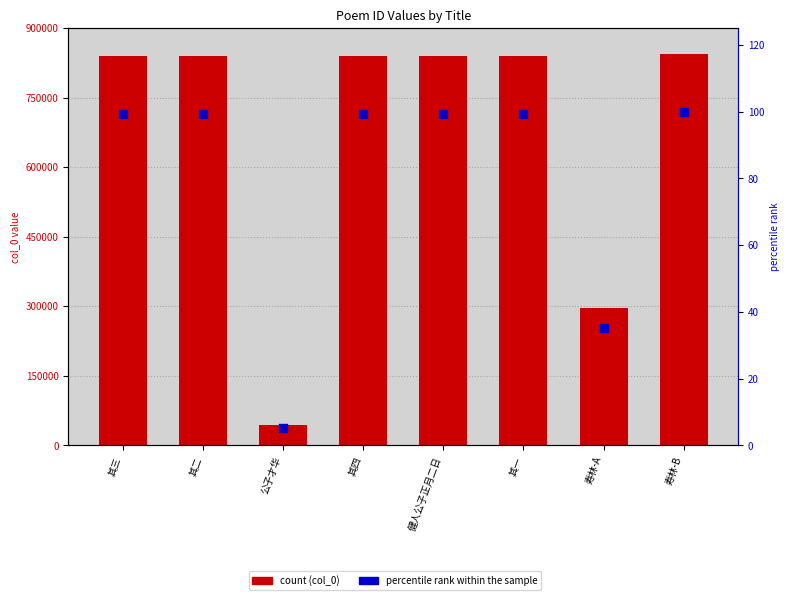

Which series contains the lowest Y value?

percentile rank within sample